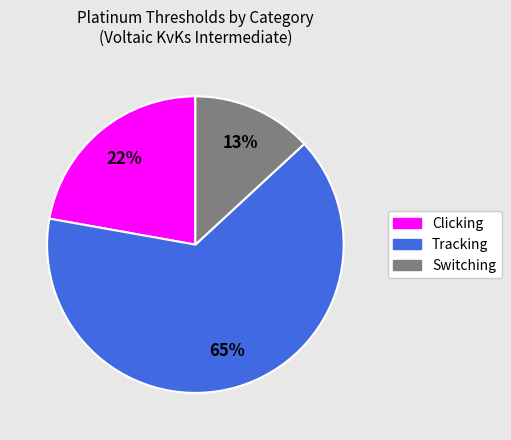

To the nearest percent, what is the difference between the largest and smallest slice percentages?

52%